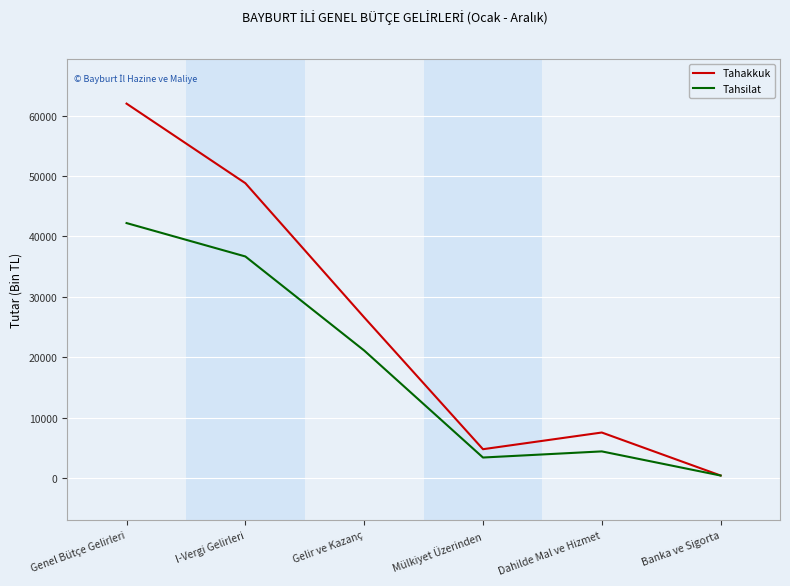

What is the total value across all series at Banka ve Sigorta?

810